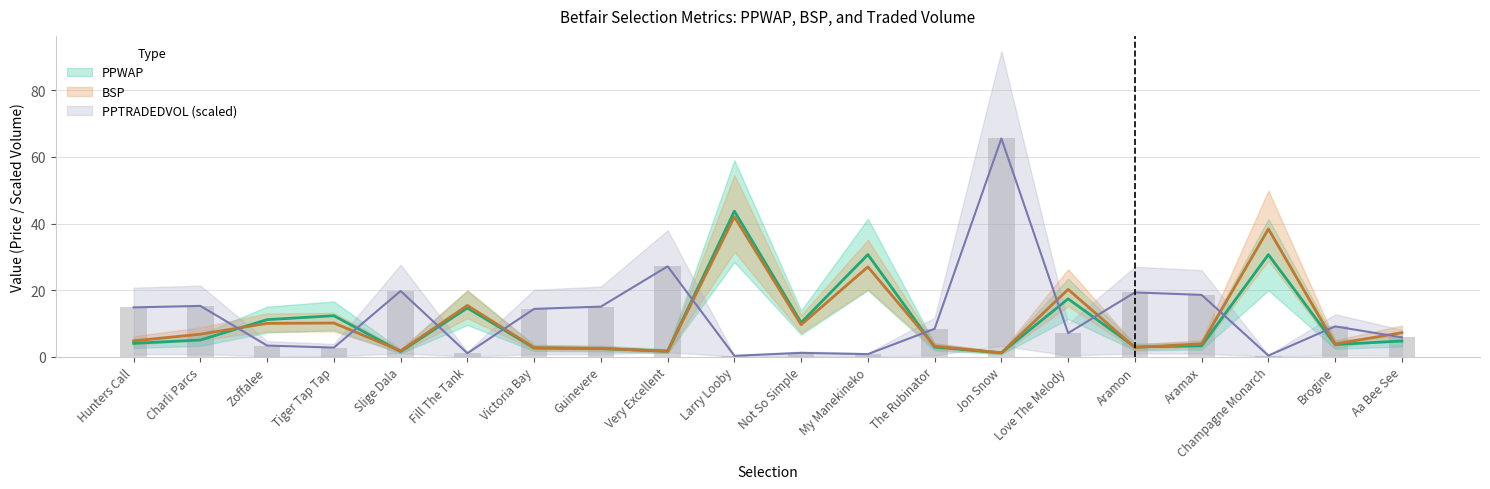

Reading left to right, list all the values displayed in this chart.

PPWAP: 4.0	5.0	11.1	12.3	1.5	14.6	2.6	2.4	1.6	43.7	10.2	30.7	2.9	1.1	17.4	2.9	3.3	30.7	3.6	4.7
BSP: 4.7	6.7	10.0	10.1	1.7	15.4	2.7	2.5	1.6	42.0	9.6	27.0	3.1	1.1	20.2	2.8	3.8	38.4	3.8	7.2
PPTRADEDVOL: 14.8	15.2	3.3	2.7	19.7	1.0	14.4	15.0	27.1	0.3	1.1	0.8	8.4	65.6	7.1	19.3	18.6	0.3	9.1	5.8